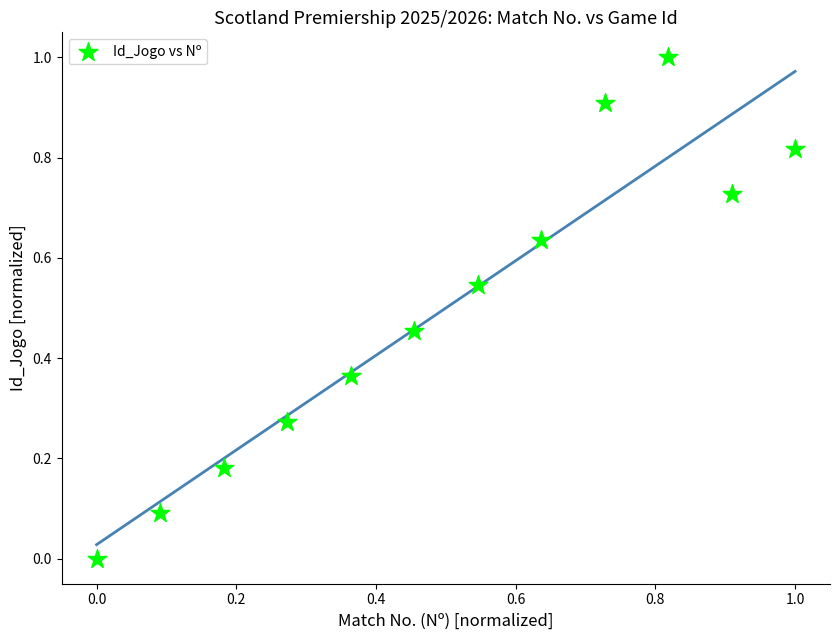

What is the range of Y values (max minus min)?

1.0